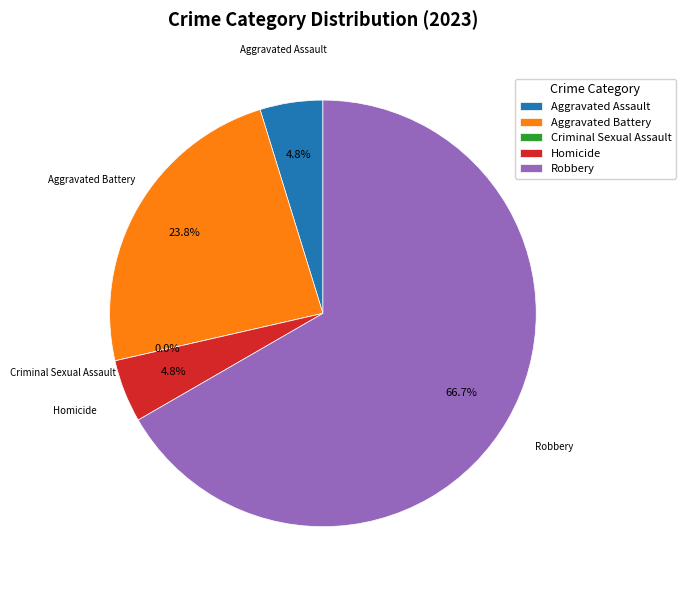

To the nearest percent, what is the combined percentage of Criminal Sexual Assault and Homicide?

5%